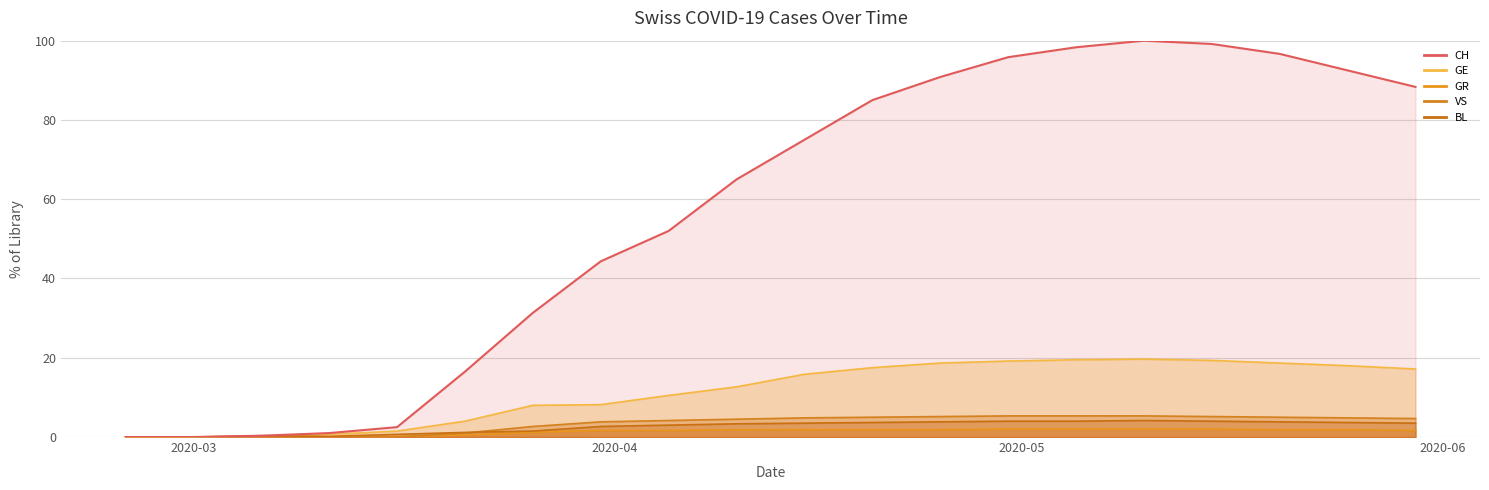

True or false: CH and VS cross at least once.

False